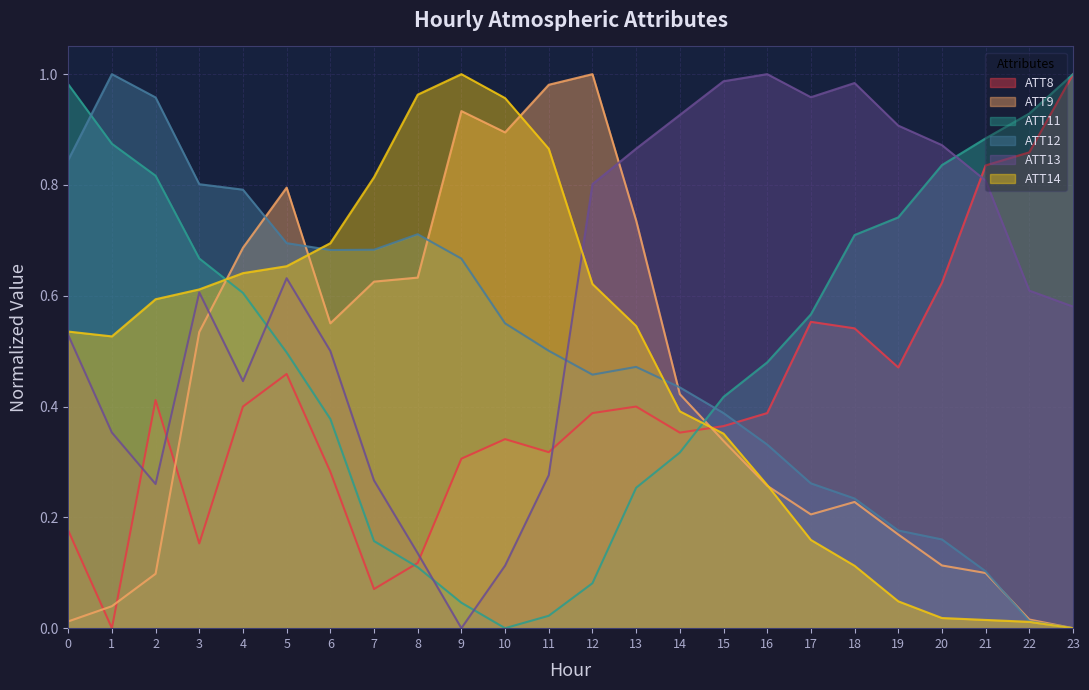

Which category has the highest value across all series?

23